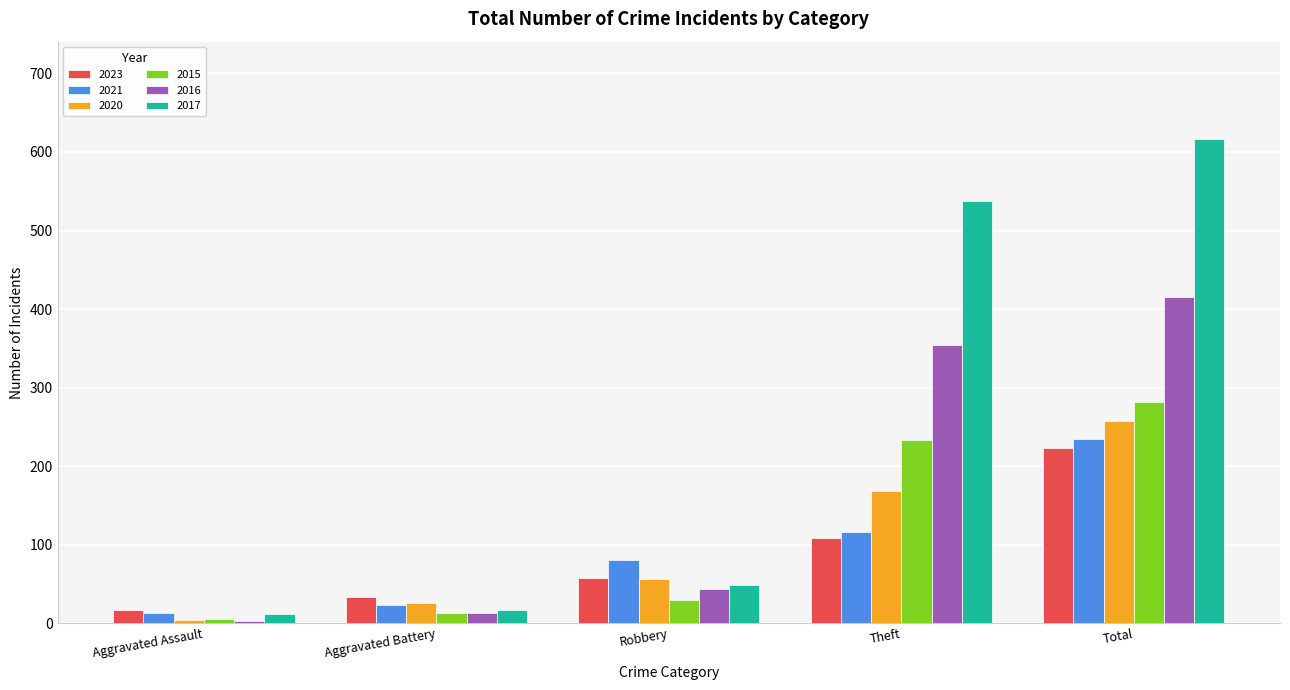

Reading left to right, transcribe all the data shown in this chart.

2023: 17	33	58	109	223
2021: 13	23	80	116	235
2020: 4	26	57	168	257
2015: 6	13	30	233	282
2016: 3	13	44	354	416
2017: 12	17	49	538	617